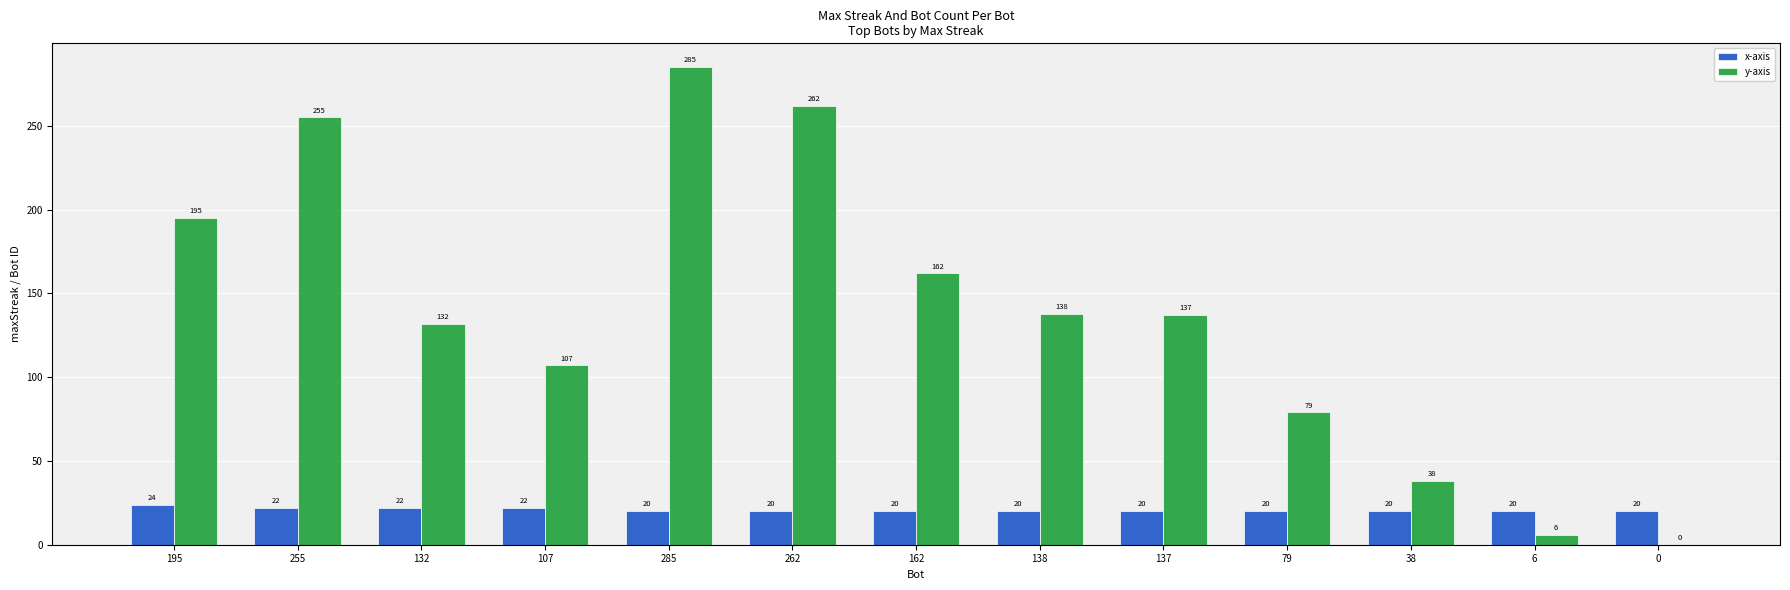

At which category is the sum across all series the highest?

285